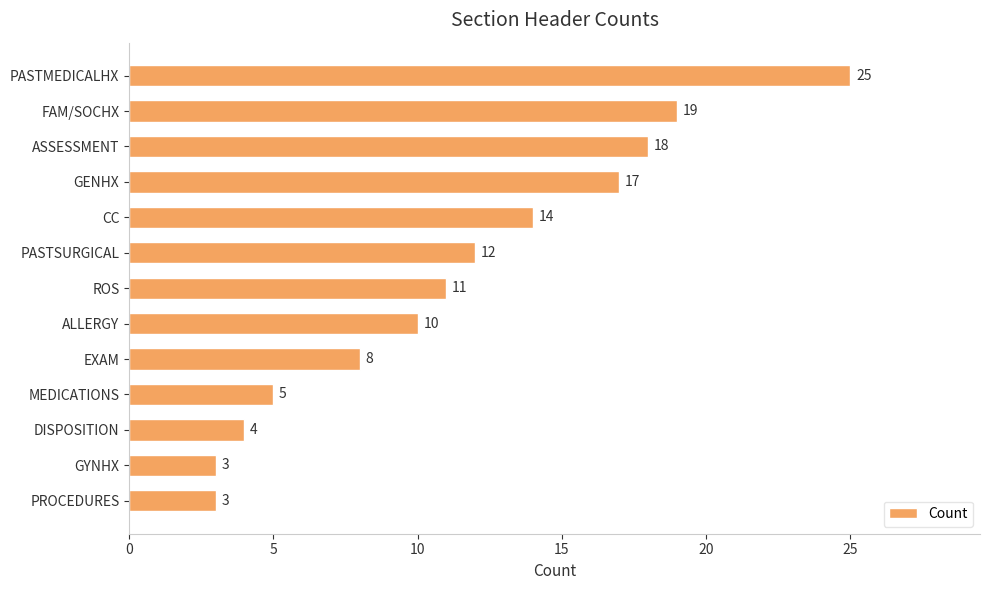

What position from the top is GENHX?

4